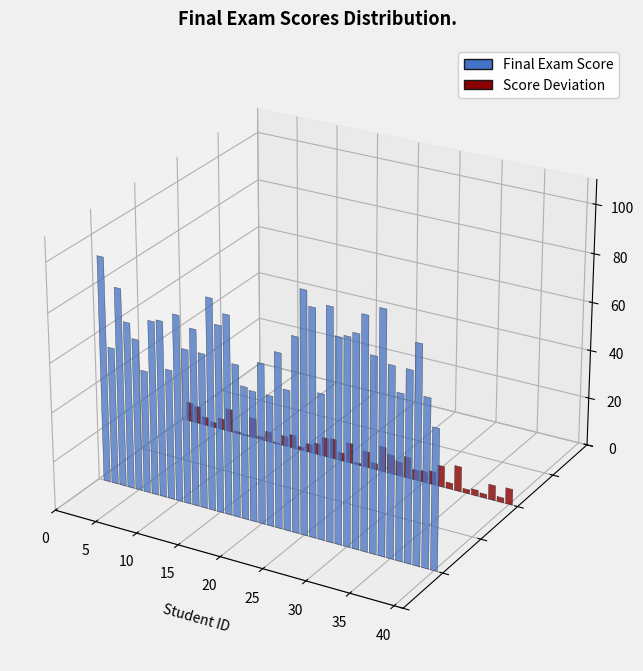

Reading left to right, extract all data points from this chart.

92	56	81	68	62	50	71	72	53	76	63	72	63	86	76	81	62	54	53	65	53	71	57	79	98	92	59	94	83	84	86	94	79	98	77	67	77	88	68	57